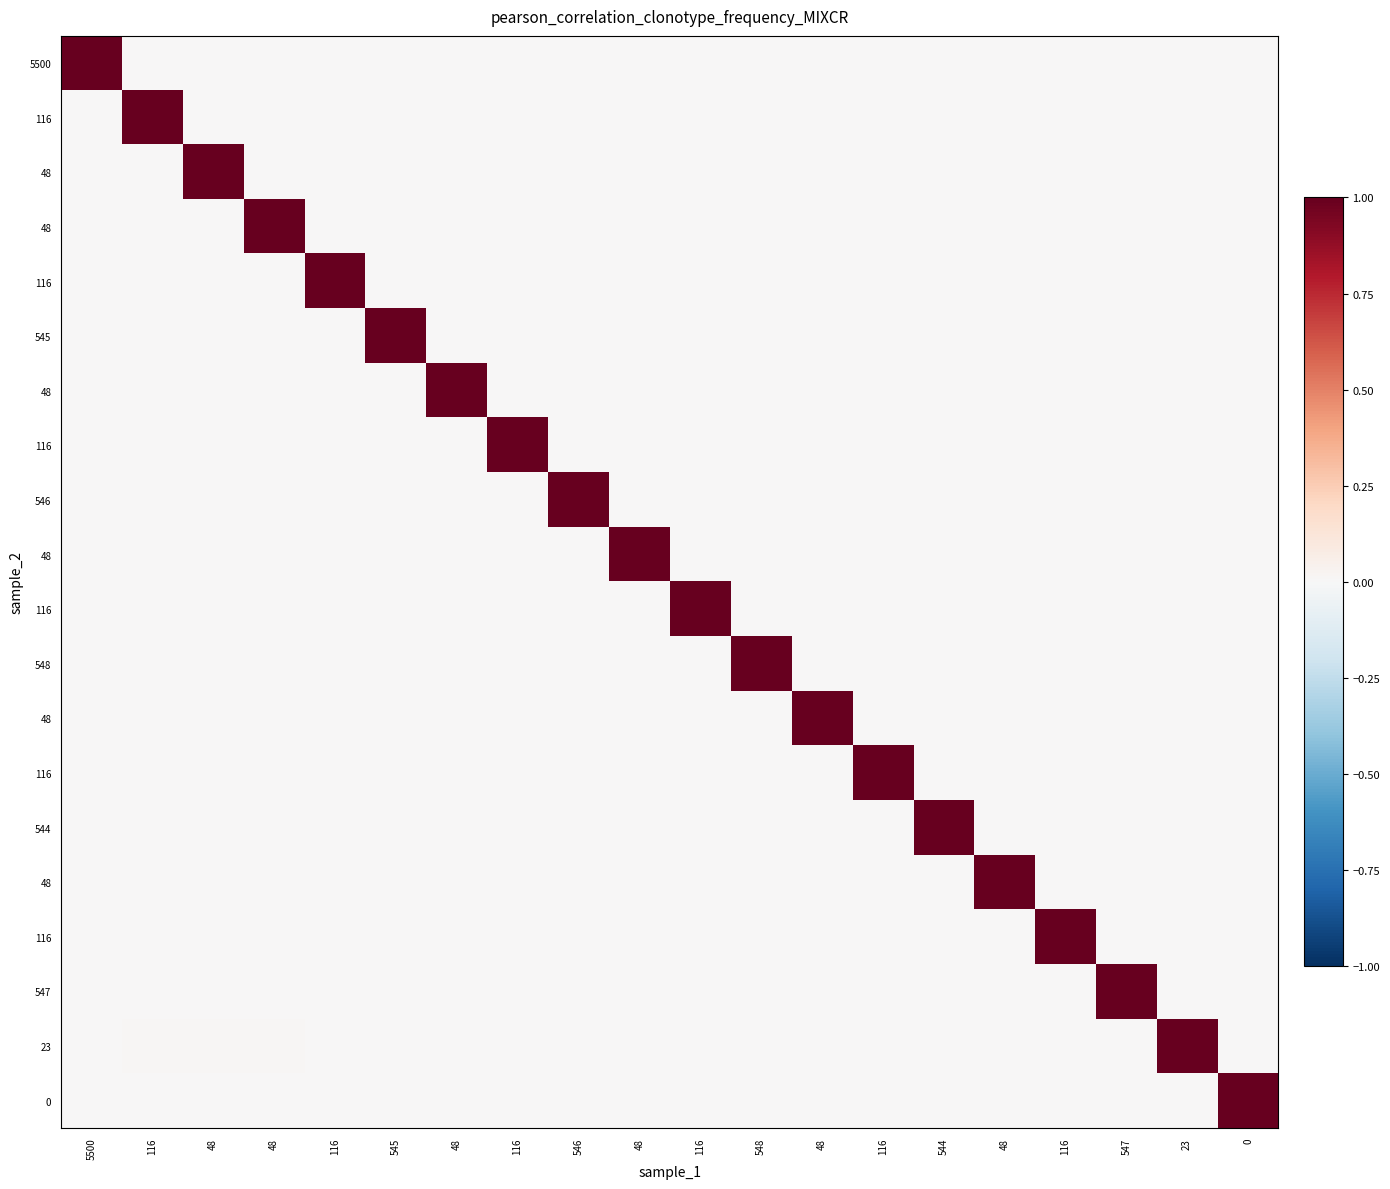

What is the spread (max minus min) of values at 48?

1.0